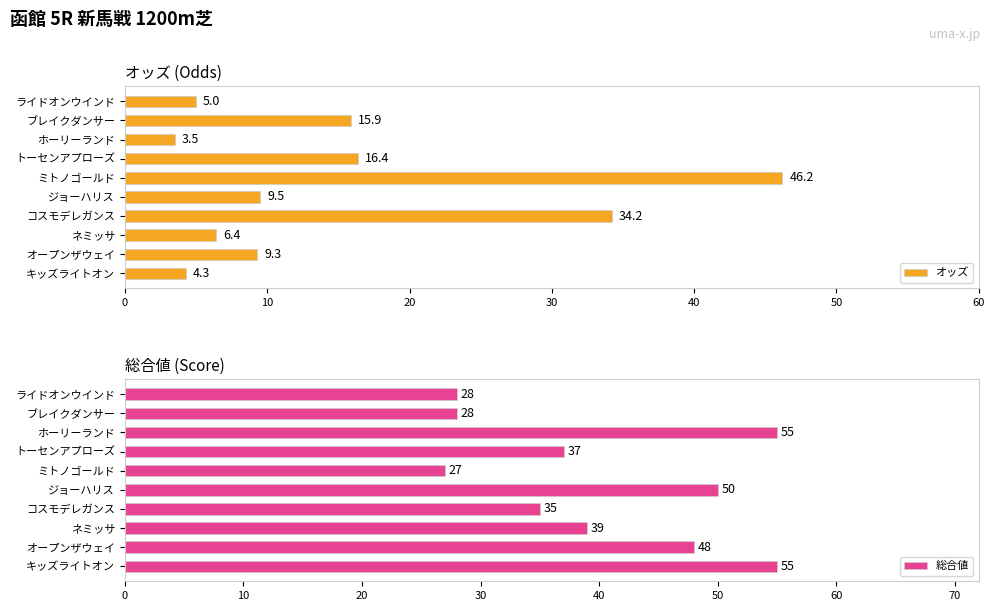

Reading right to left, transcribe all the data shown in this chart.

オッズ: 5.0	15.9	3.5	16.4	46.2	9.5	34.2	6.4	9.3	4.3
総合値: 28.0	28.0	55.0	37.0	27.0	50.0	35.0	39.0	48.0	55.0